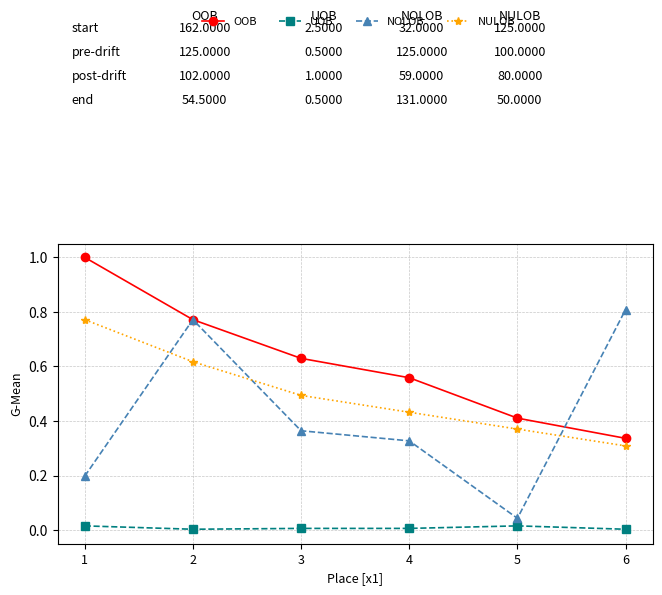

True or false: UOB and NULOB cross at least once.

False